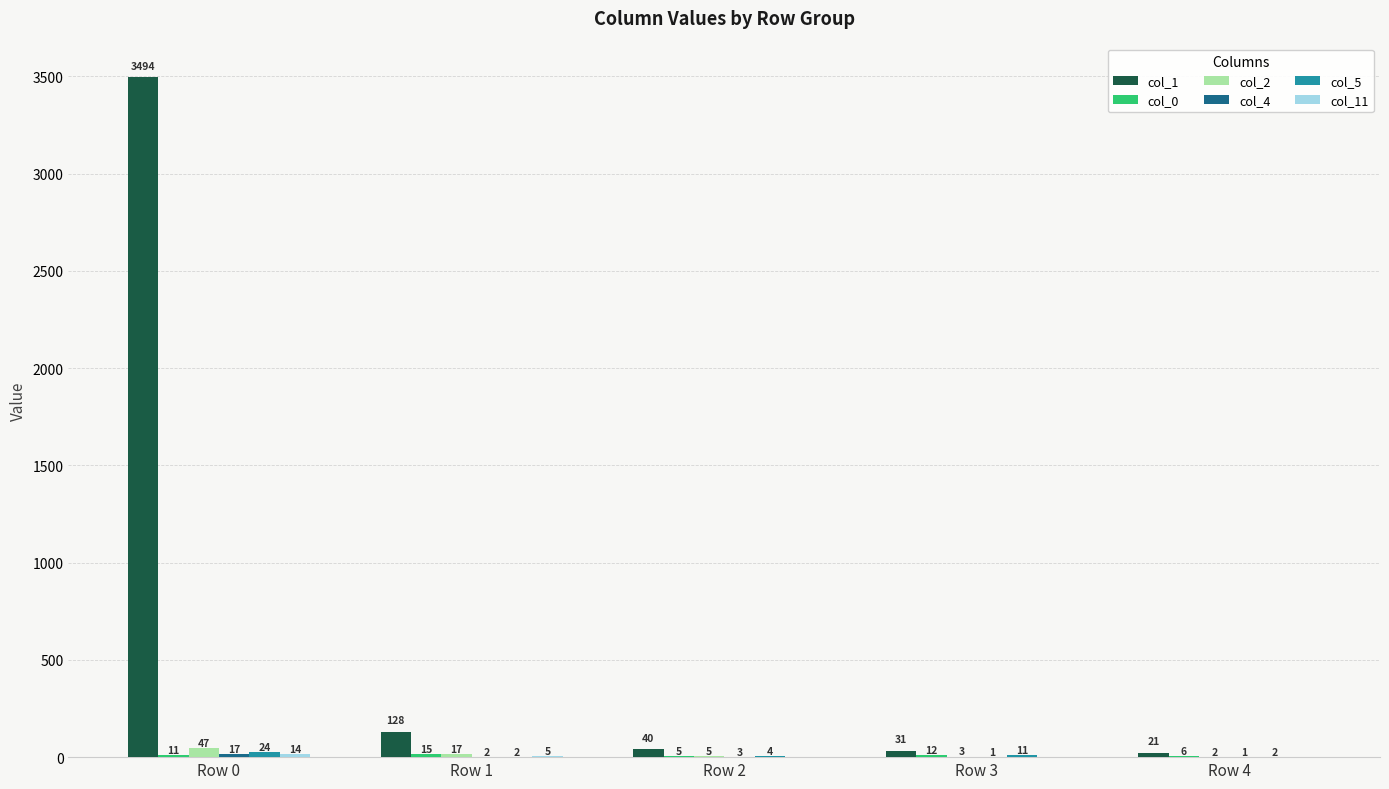

True or false: col_2 has a value of 17 at Row 1.

True